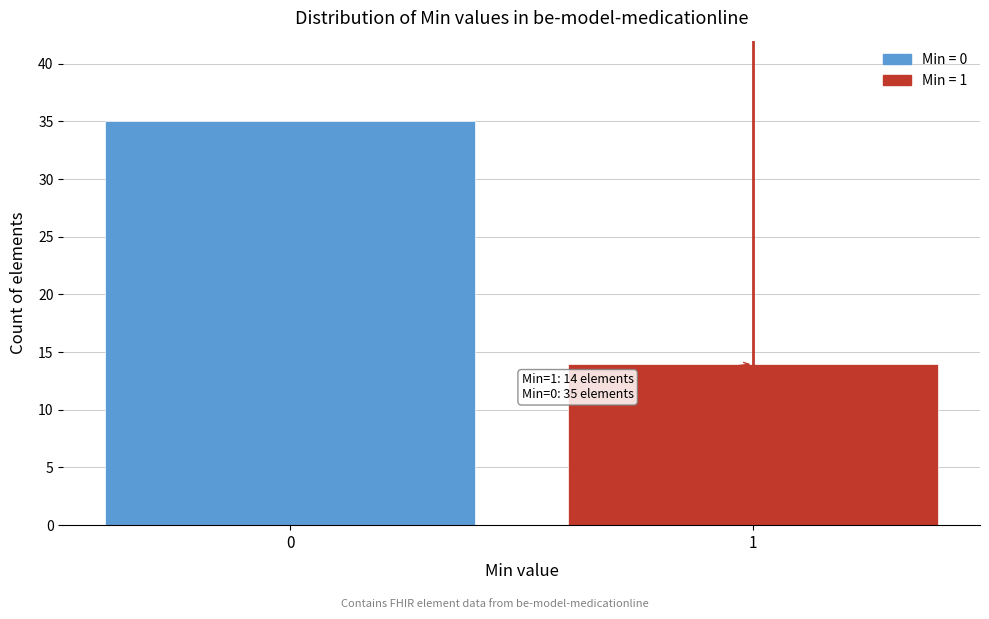

Reading left to right, what are all the values shown in this chart?

35	14